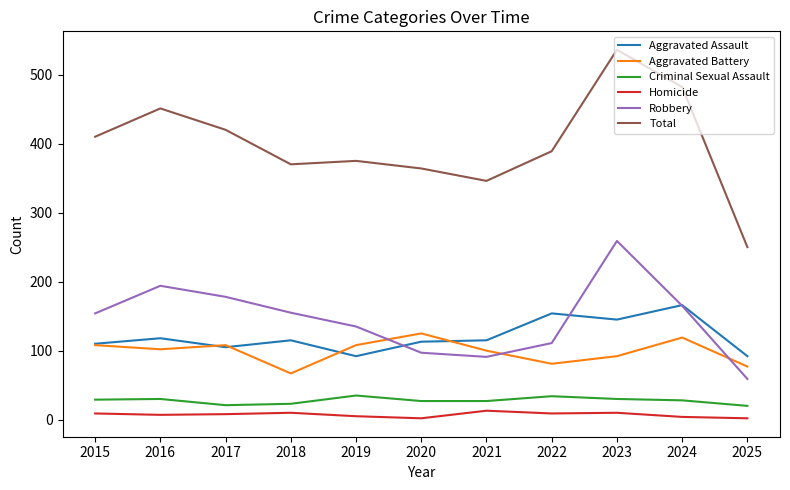

What is the smallest value displayed?

2